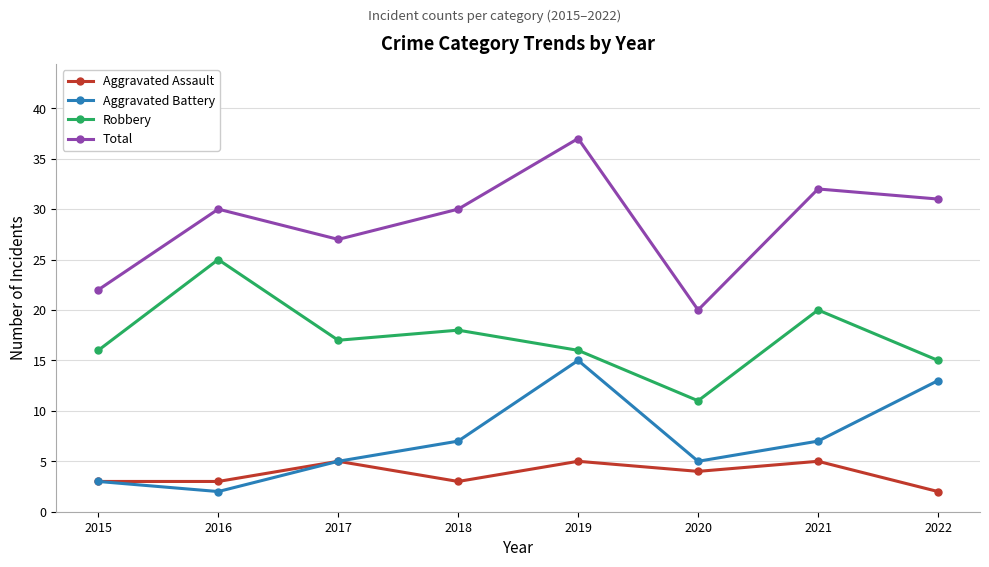

Is this an area chart (filled region under the line)?

No